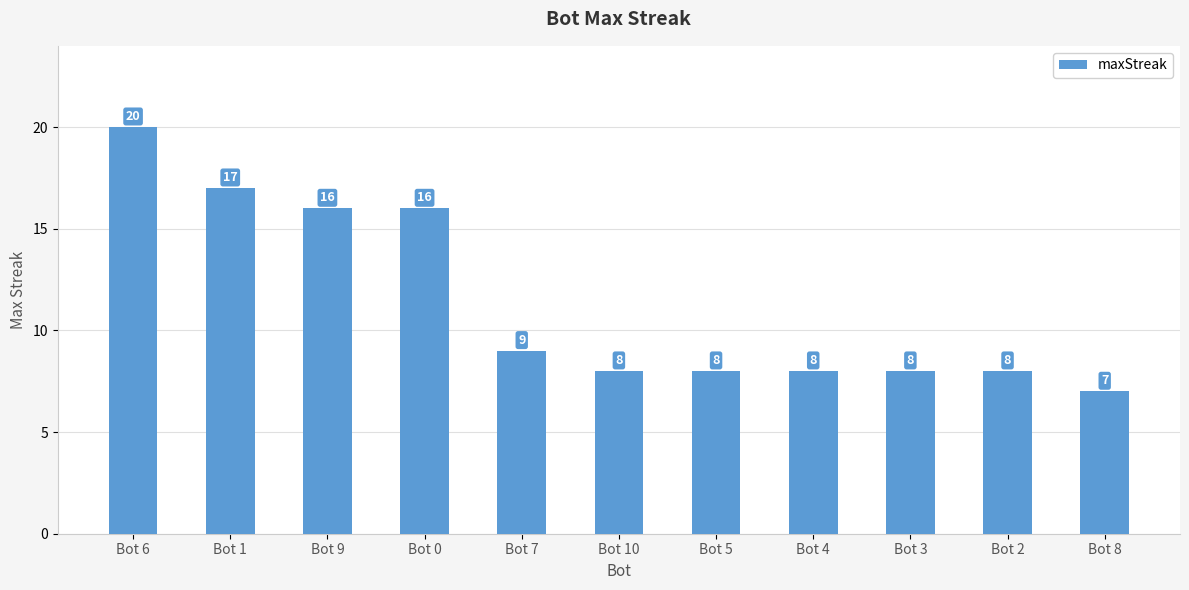

What is the change in value from Bot 9 to Bot 2?

-8